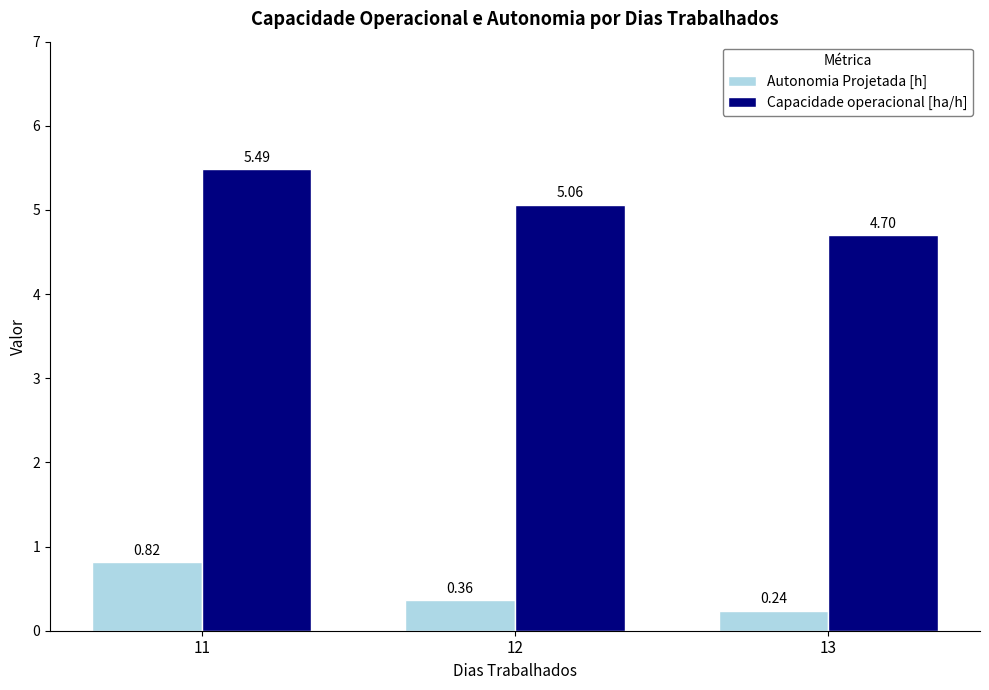

At 11, list the series in order from largest to smallest.

Capacidade operacional [ha/h], Autonomia Projetada [h]